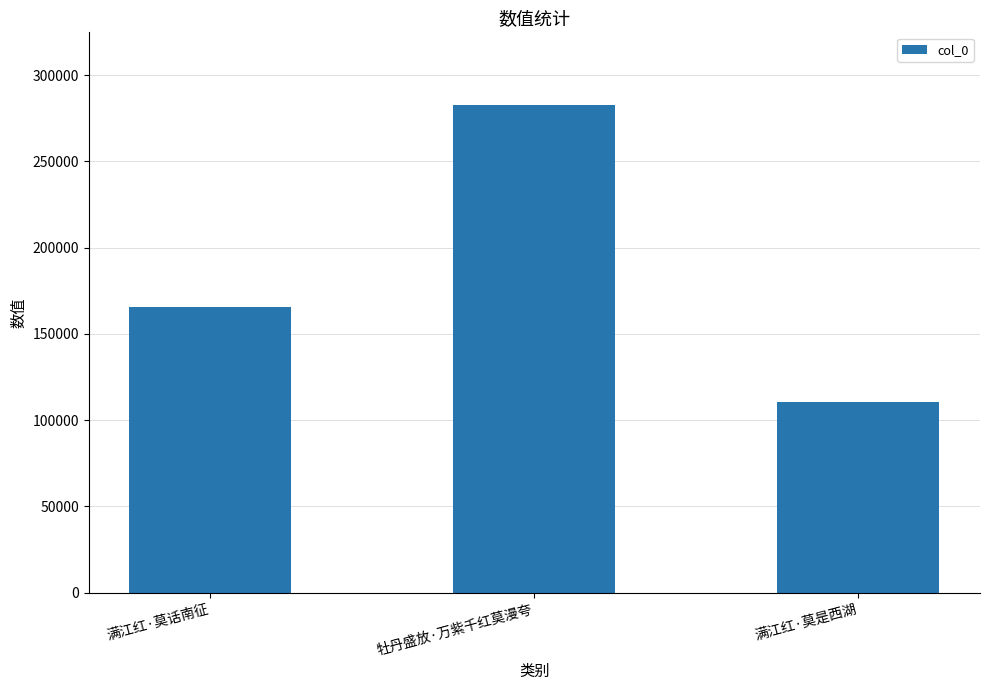

Which label corresponds to the smallest value in the chart?

满江红·莫是西湖